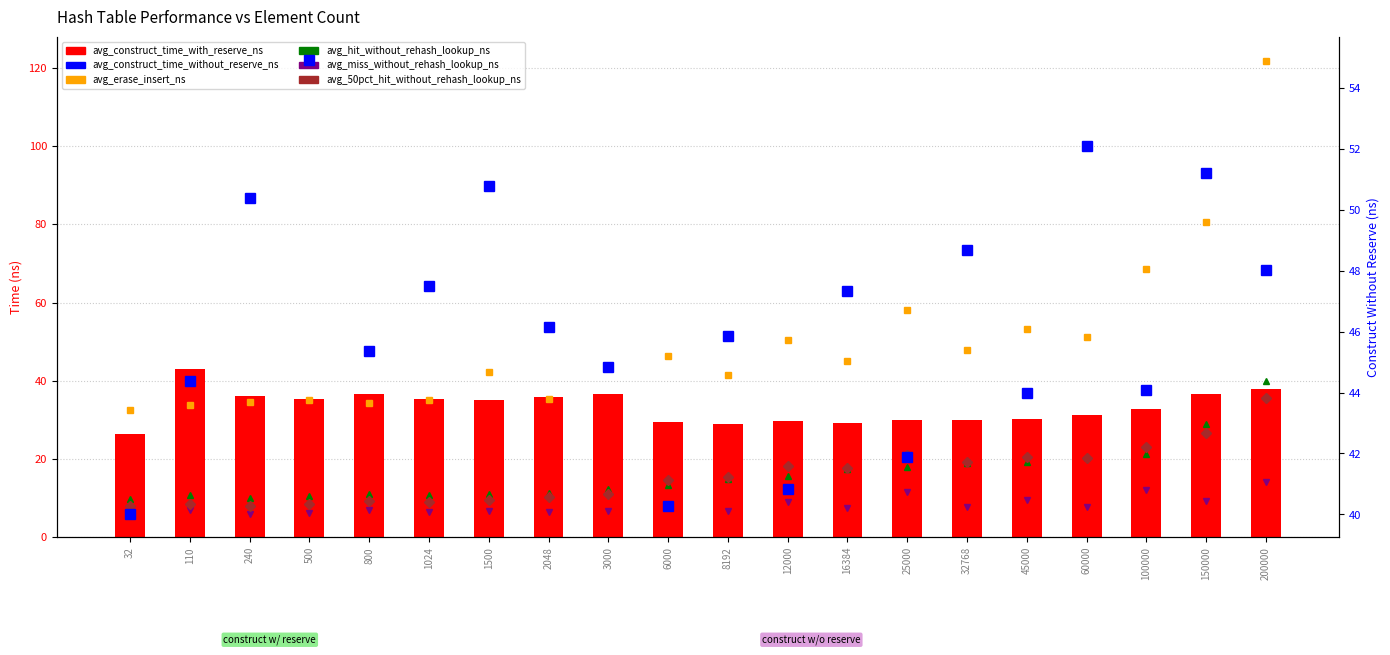

What is the difference between the avg_hit_without_rehash_lookup_ns values at 60000 and 100000?

0.7